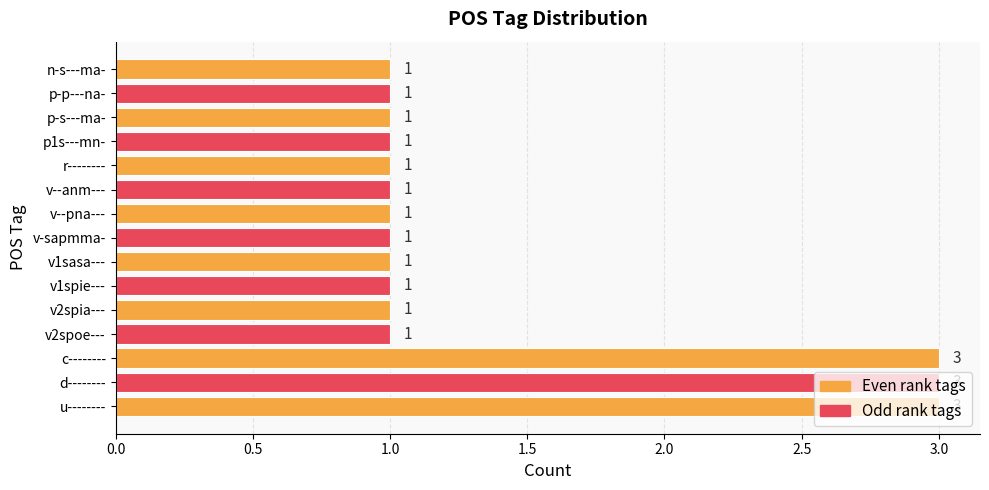

The chart shows a value of 3 at d--------. True or false?

True